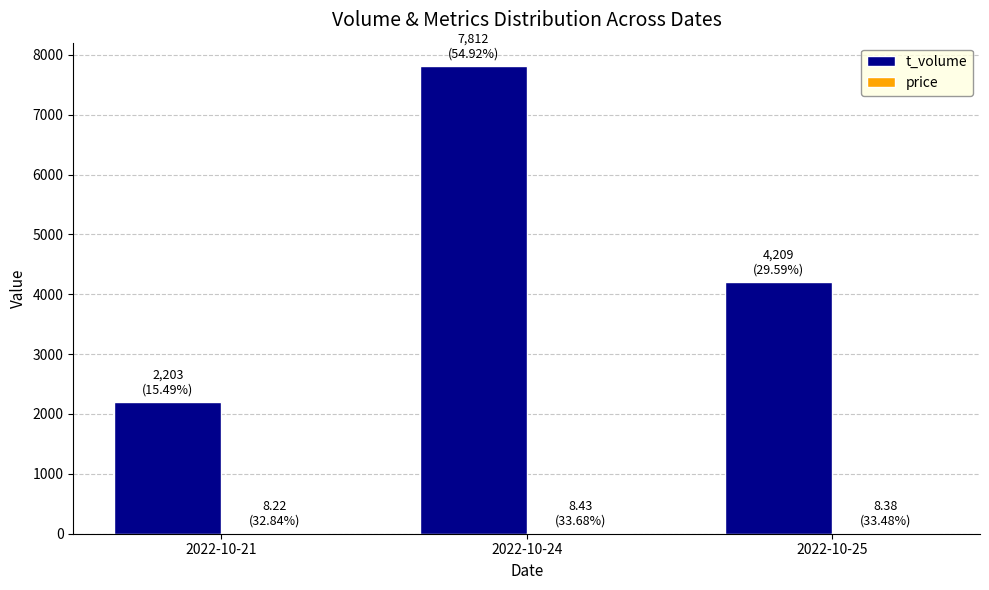

Which label corresponds to the largest value in the chart?

2022-10-24